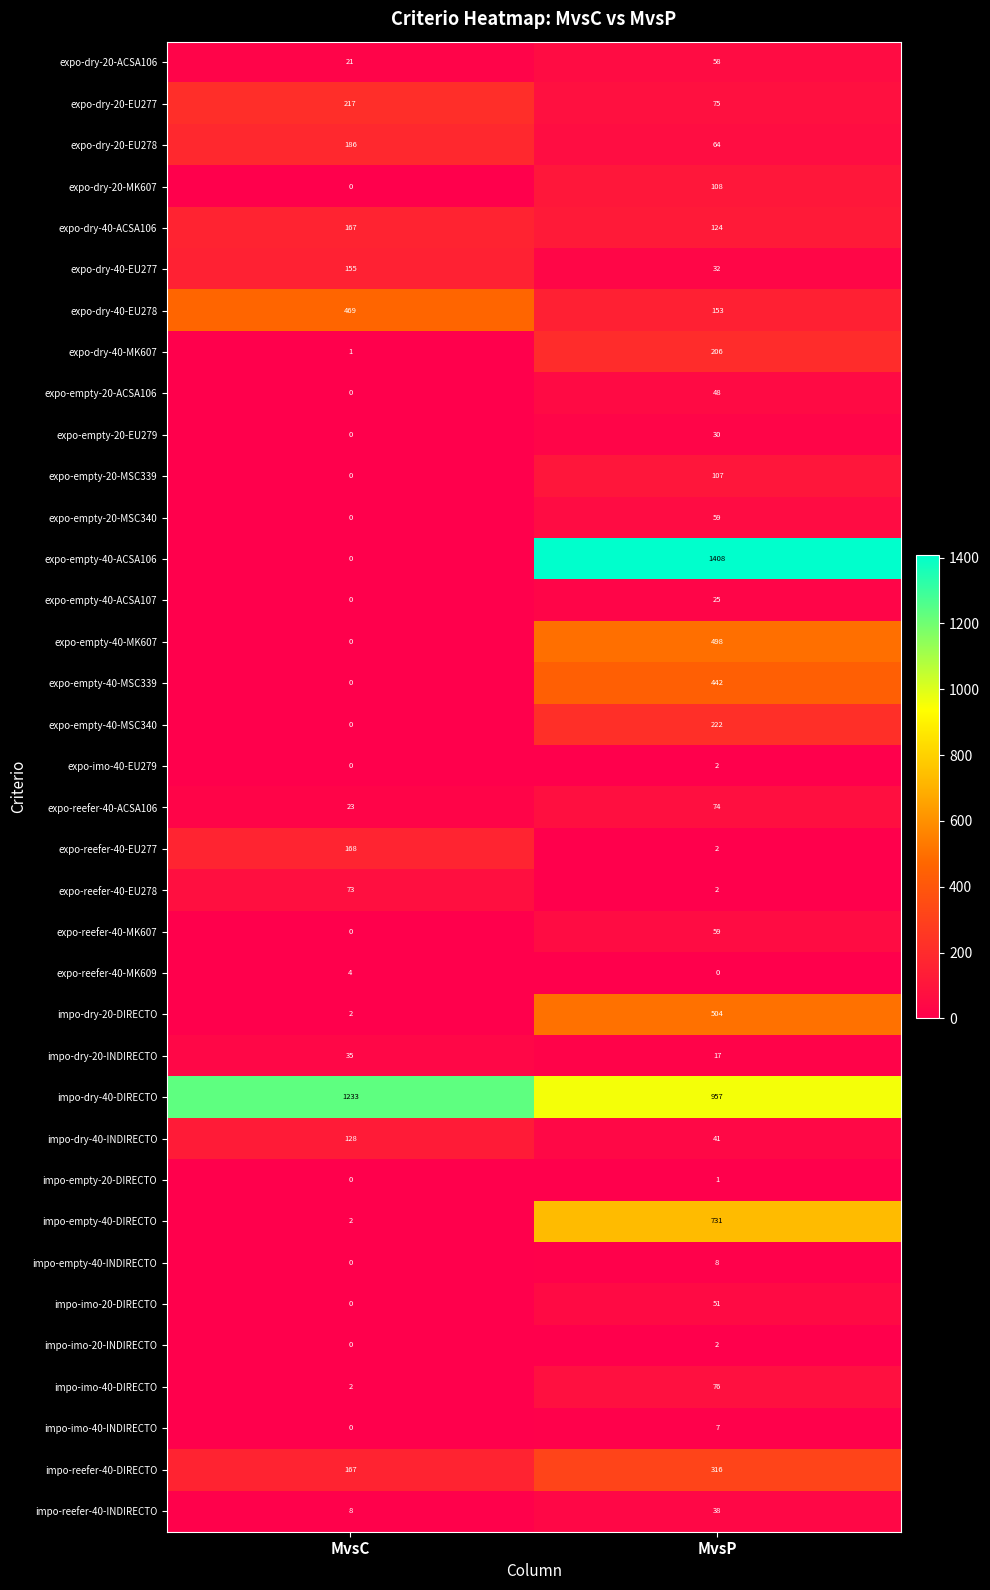

True or false: expo-dry-20-MK607 has a value of -67 at MvsC.

False